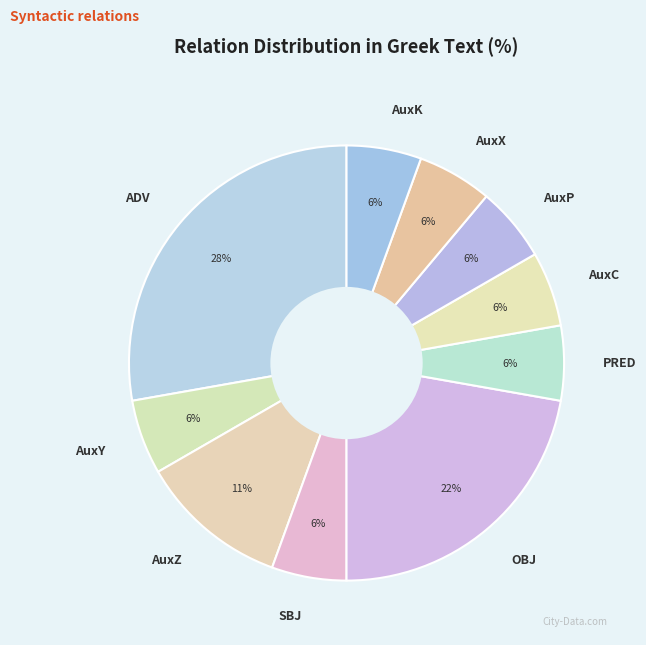

What is the ratio of the value at SBJ to the value at AuxP?

1.0